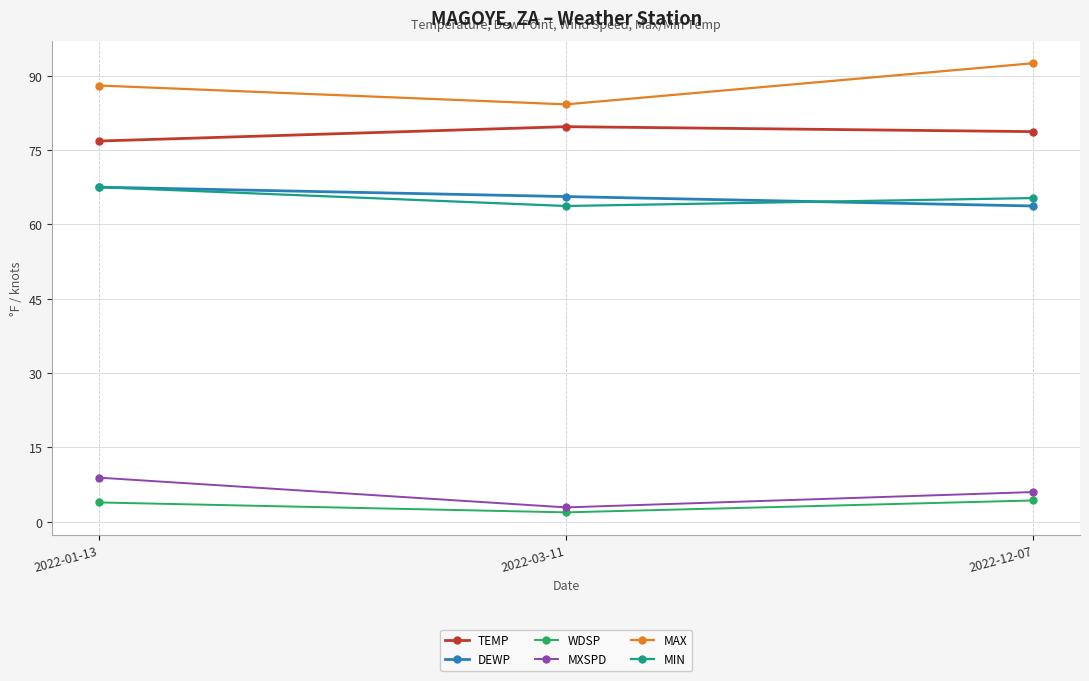

What is the difference between the maximum and minimum values in the MAX series?

8.3